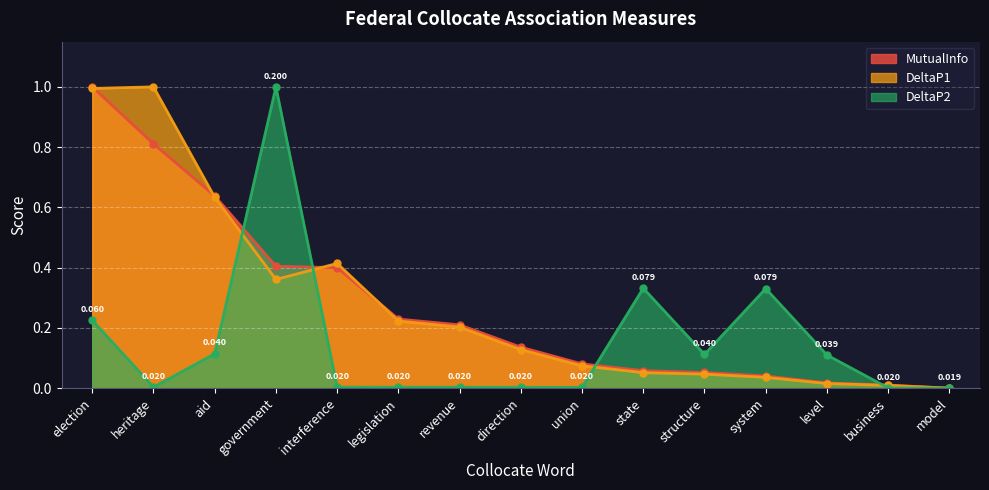

What is the sum of all DeltaP1 values?

4.2